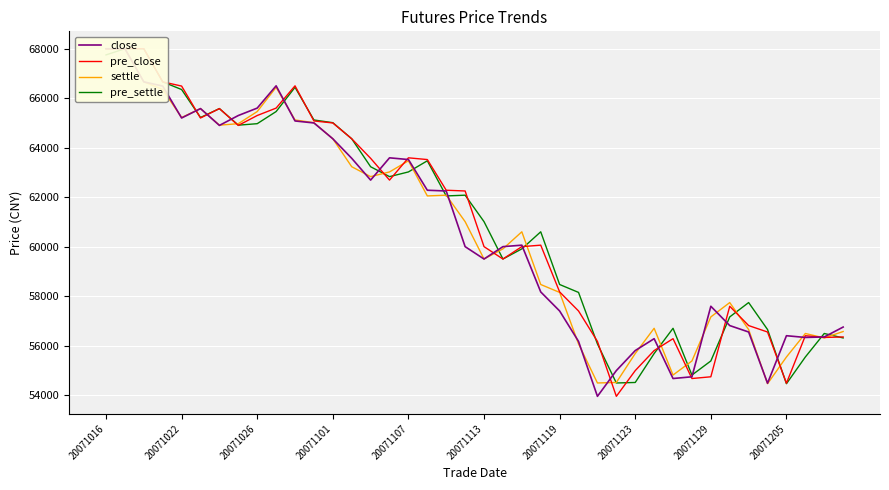

What is the label of the 4th point from the left?

20071101